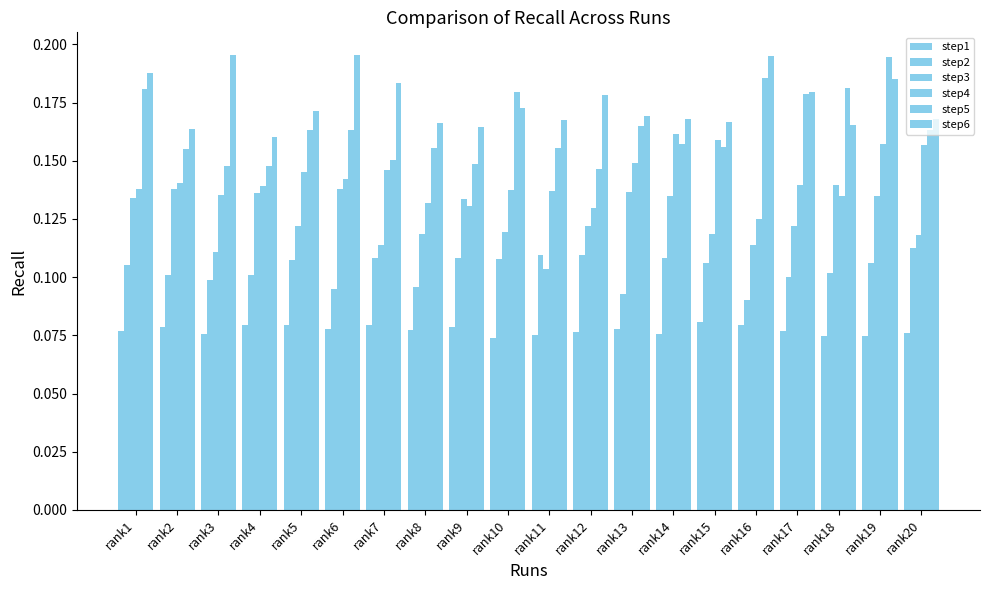

How many bars are there in each group?

6